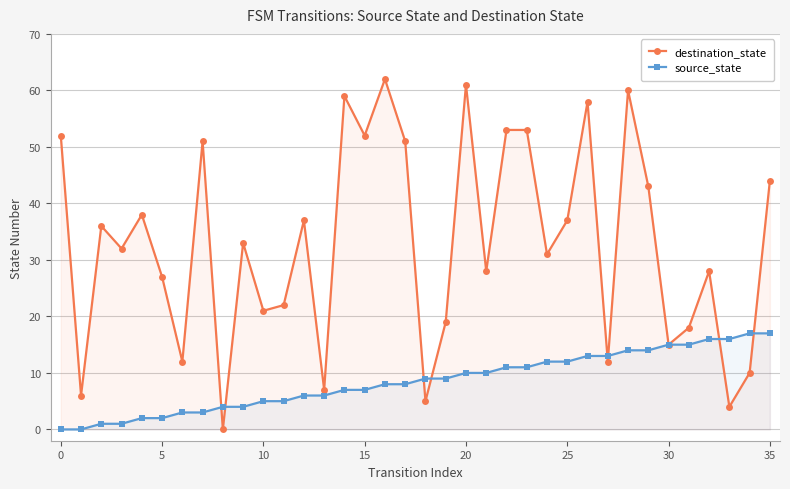

Which series has the widest spread of values?

destination_state